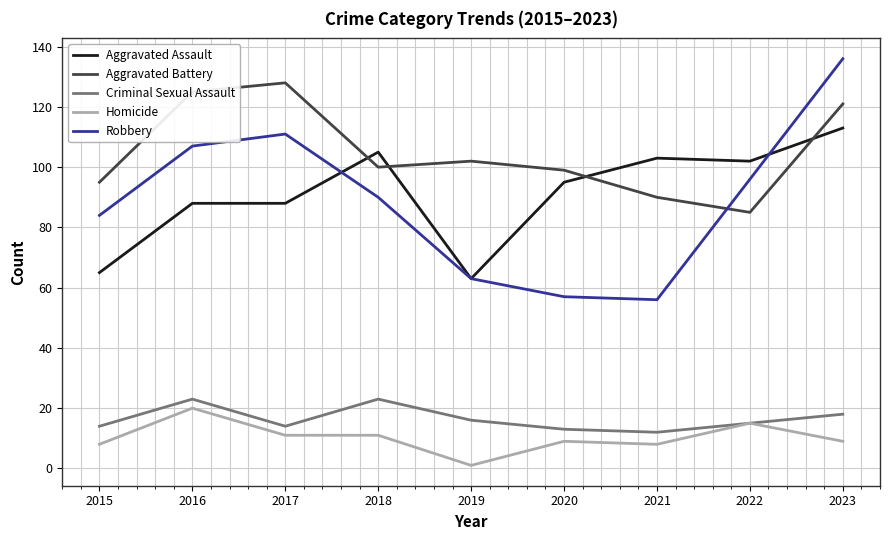

What is the greatest value displayed?

136